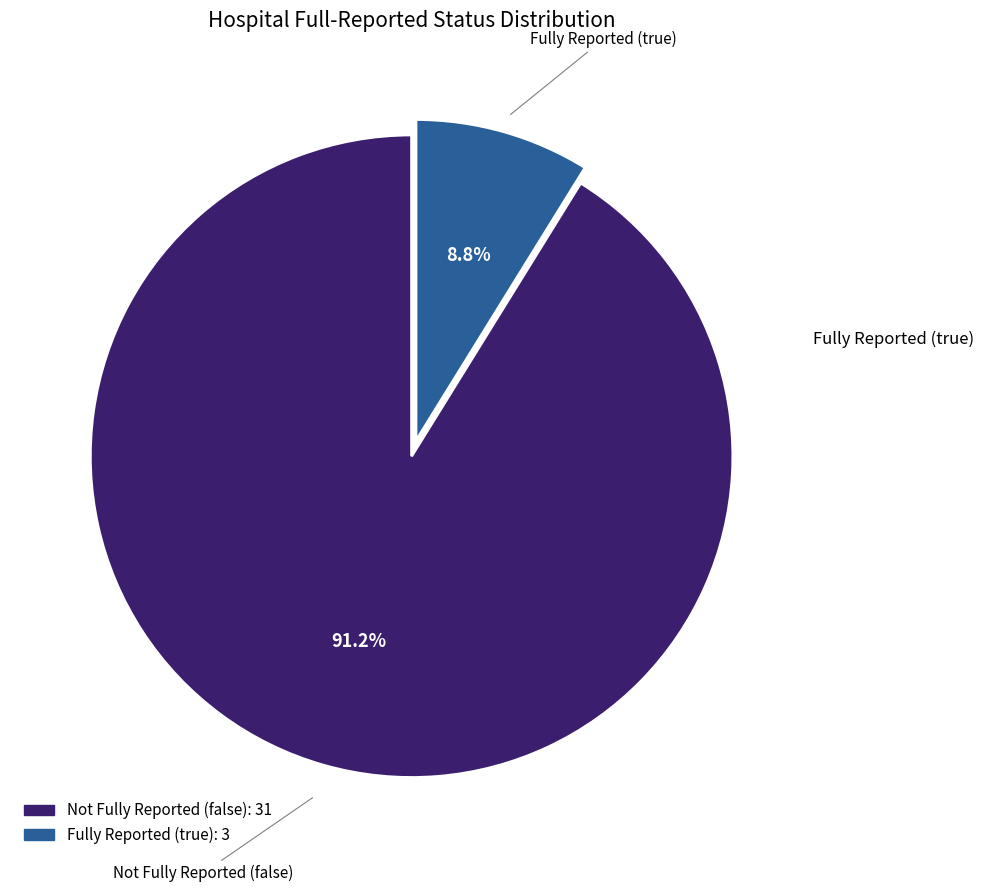

Does any single category account for the majority?

Yes